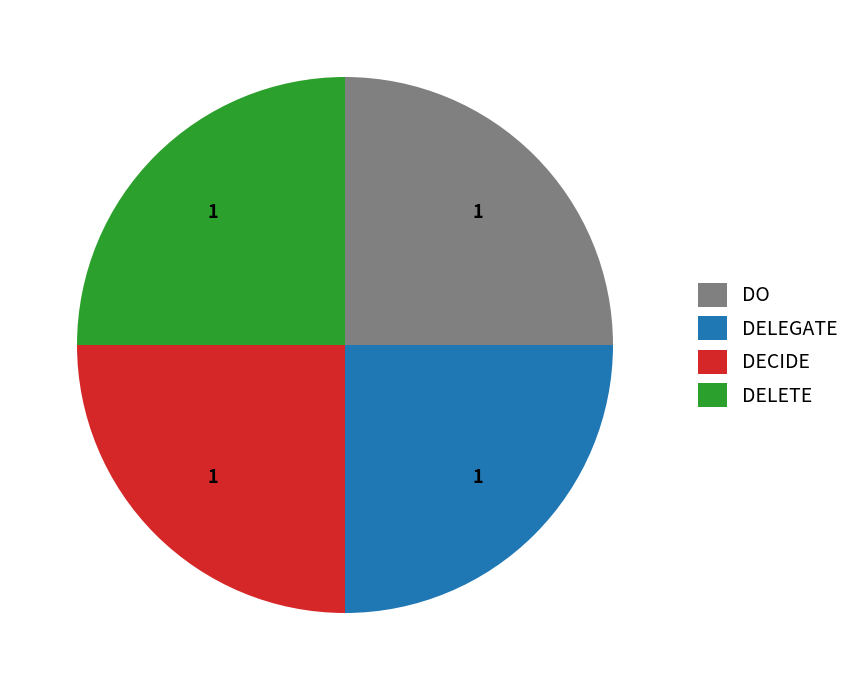

Is it true that DO is 62% of the pie?

False